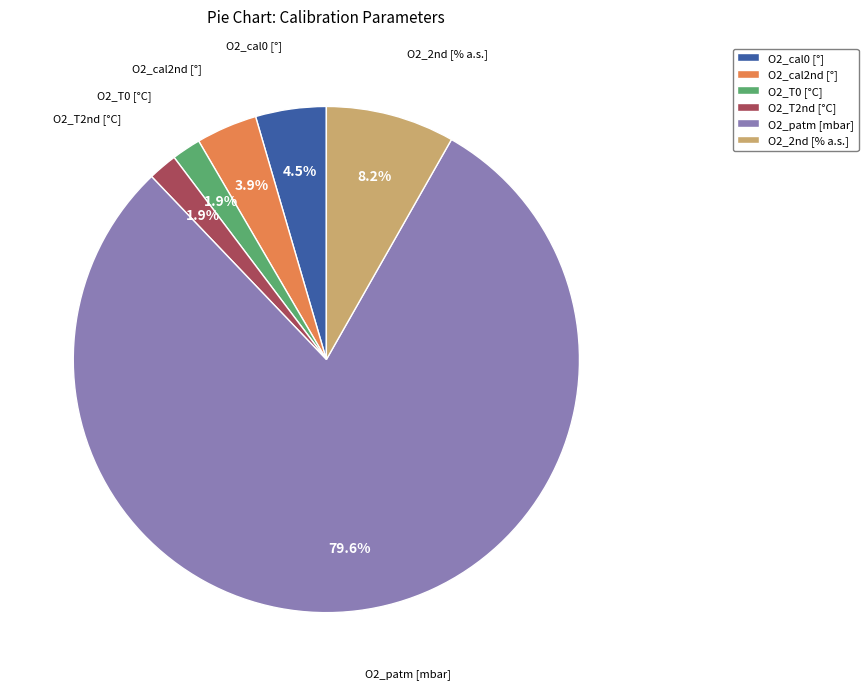

Which category has the biggest portion of the pie?

O2_patm [mbar]